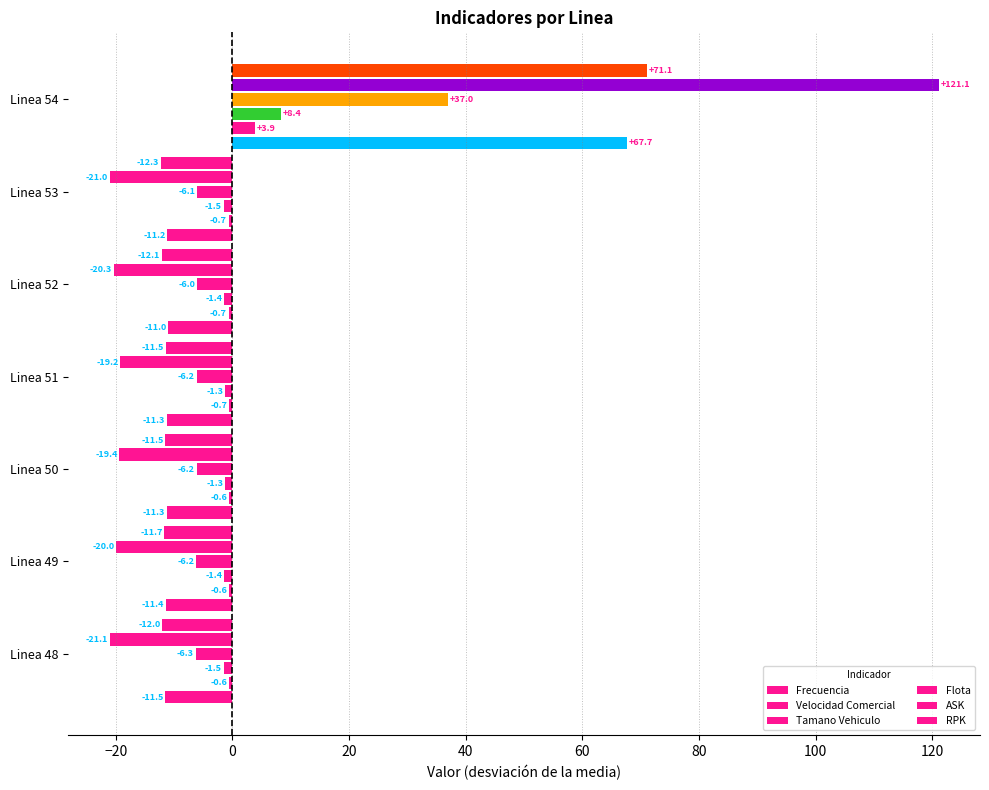

How many data points does each series have?

7